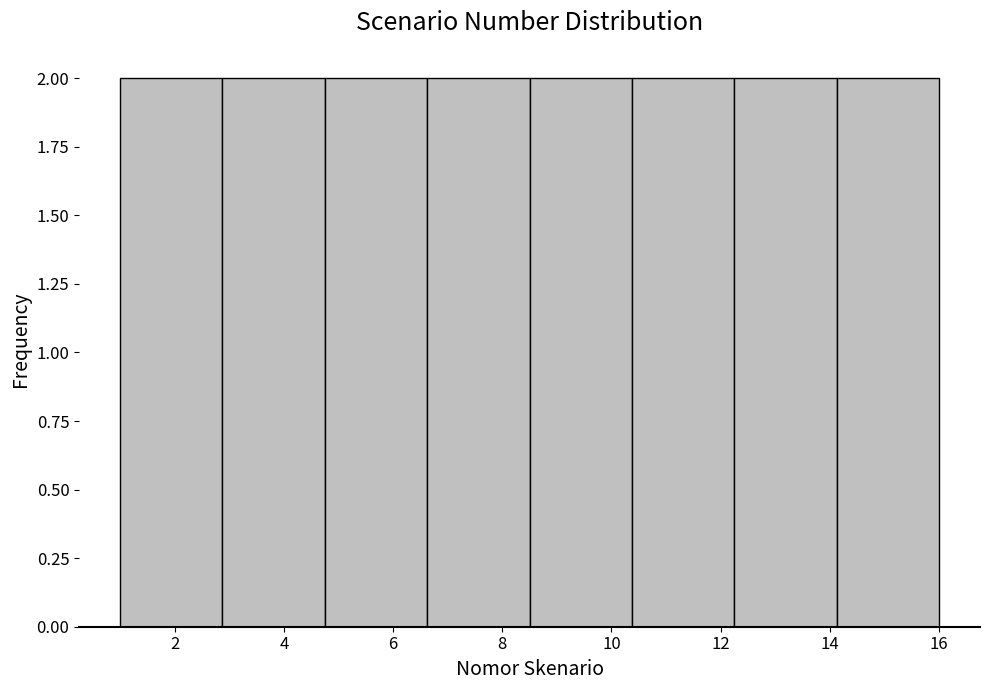

Reading left to right, transcribe this chart: for each bar, give the range it covers on the x-axis and its height. Neither the bar edges nor the heights are printed on the chart, so give them approximately, as read against the axes.

1.0 to 2.8: 2
2.8 to 4.8: 2
4.8 to 6.6: 2
6.6 to 8.6: 2
8.6 to 10.4: 2
10.4 to 12.2: 2
12.2 to 14.2: 2
14.2 to 16.0: 2